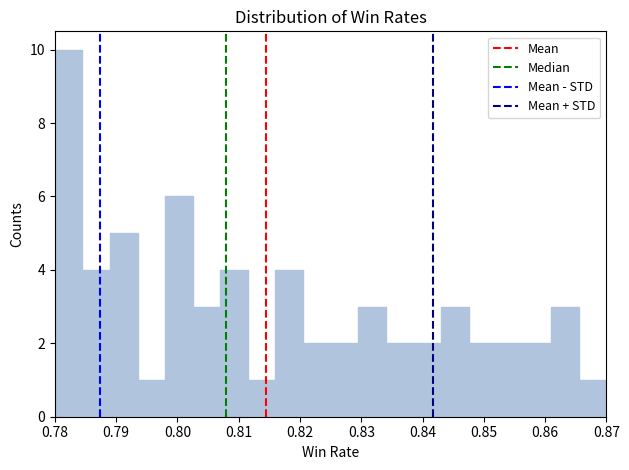

How tall is the bar that spans 0.839 to 0.843 on the x-axis? Neither the bar edges nor the heights are printed on the chart, so give them approximately, as read against the axes.

2